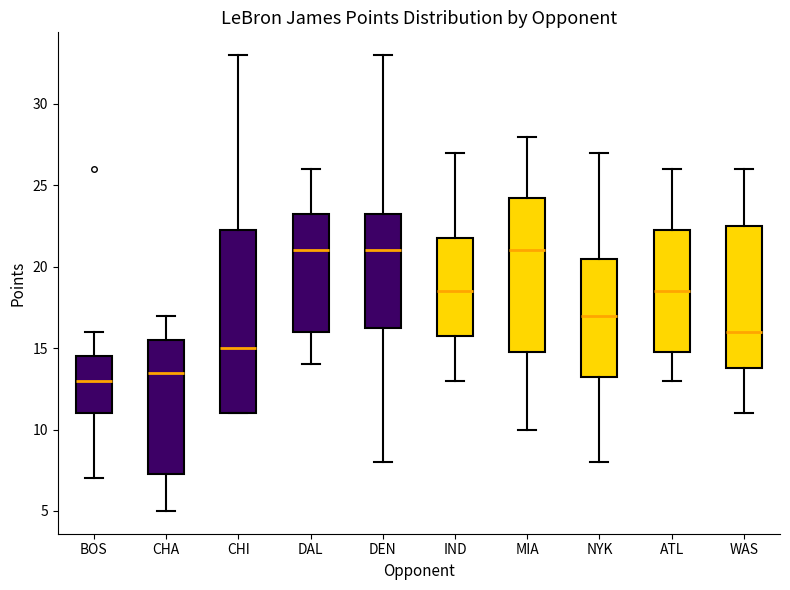

Reading left to right, transcribe this box plot: for each box, give where its median line is, the range the box spans, and where its two whiskers end, as read against the y-axis. The values are not printed on the chart, so give them approximately, as read against the axis.

BOS: median 13.0, box 11.0 to 14.5, whiskers 7.0 to 16.0
CHA: median 13.5, box 7.5 to 15.5, whiskers 5.0 to 17.0
CHI: median 15.0, box 11.0 to 22.5, whiskers 11.0 to 33.0
DAL: median 21.0, box 16.0 to 23.5, whiskers 14.0 to 26.0
DEN: median 21.0, box 16.5 to 23.5, whiskers 8.0 to 33.0
IND: median 18.5, box 16.0 to 22.0, whiskers 13.0 to 27.0
MIA: median 21.0, box 15.0 to 24.5, whiskers 10.0 to 28.0
NYK: median 17.0, box 13.5 to 20.5, whiskers 8.0 to 27.0
ATL: median 18.5, box 15.0 to 22.5, whiskers 13.0 to 26.0
WAS: median 16.0, box 14.0 to 22.5, whiskers 11.0 to 26.0